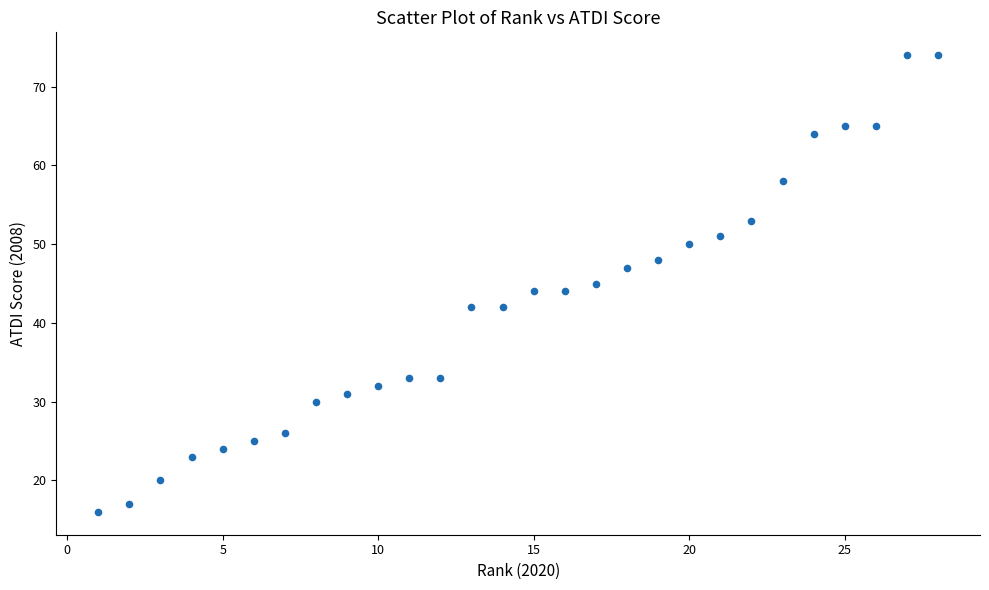

What is the range of X values (max minus min)?

27